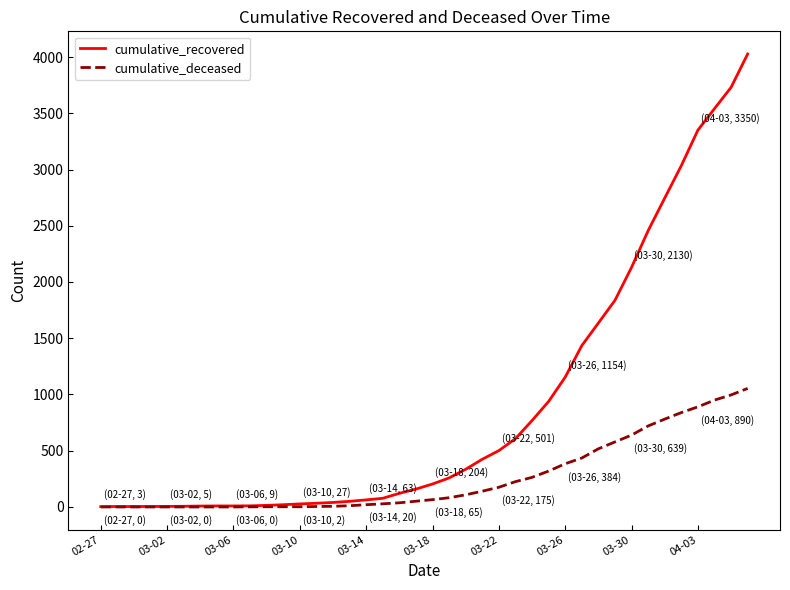

Which series has the largest range (max minus min)?

cumulative_recovered